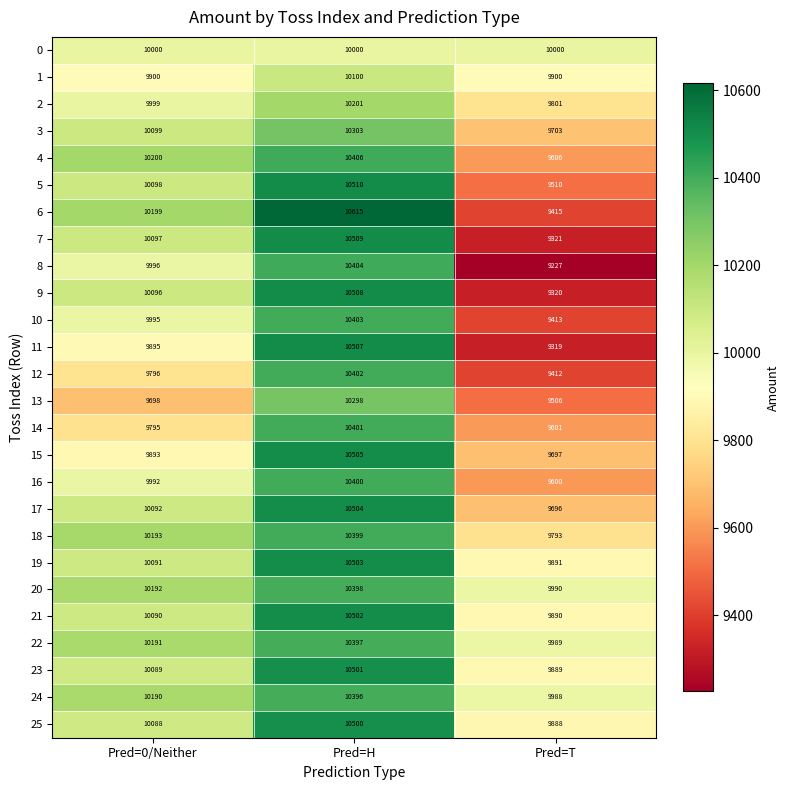

What is the difference between the highest and lowest values at Pred=T?

773